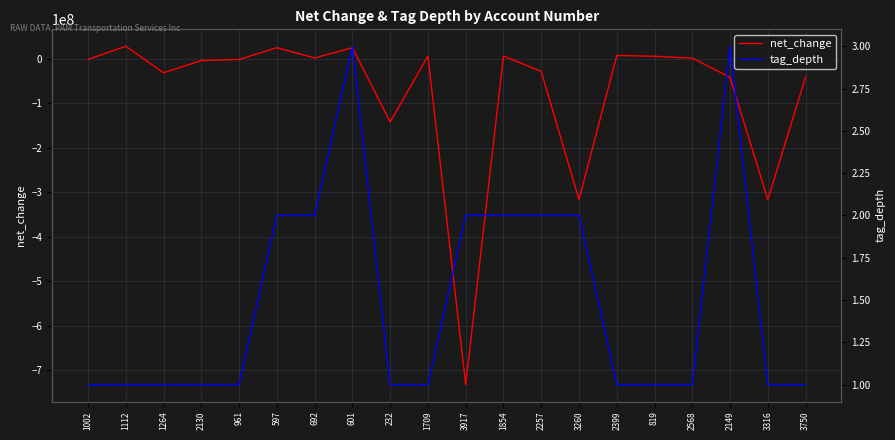

True or false: tag_depth has a value of 3 at 597.

False